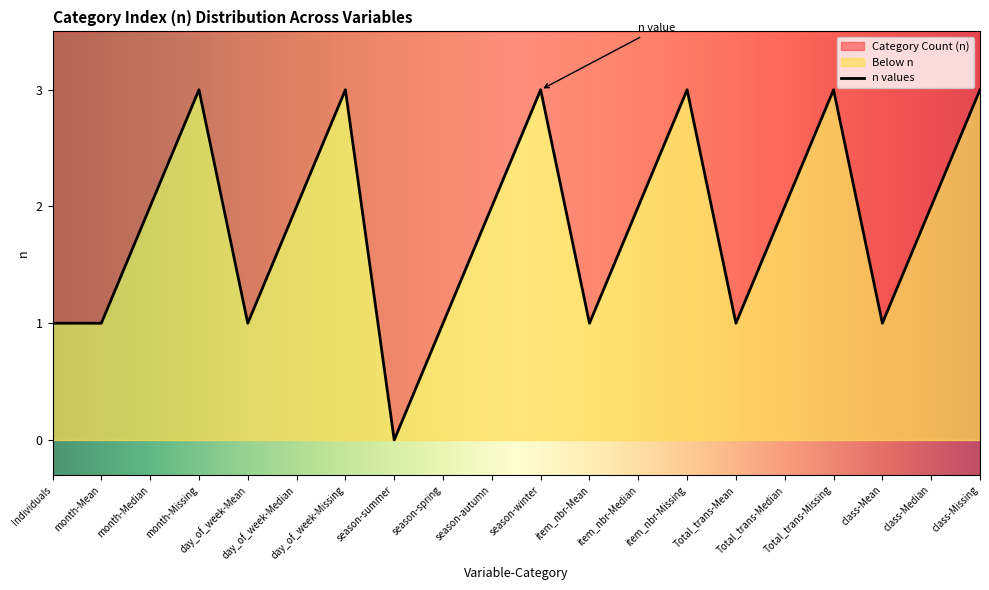

Is it true that the value at class-Mean is 1?

True